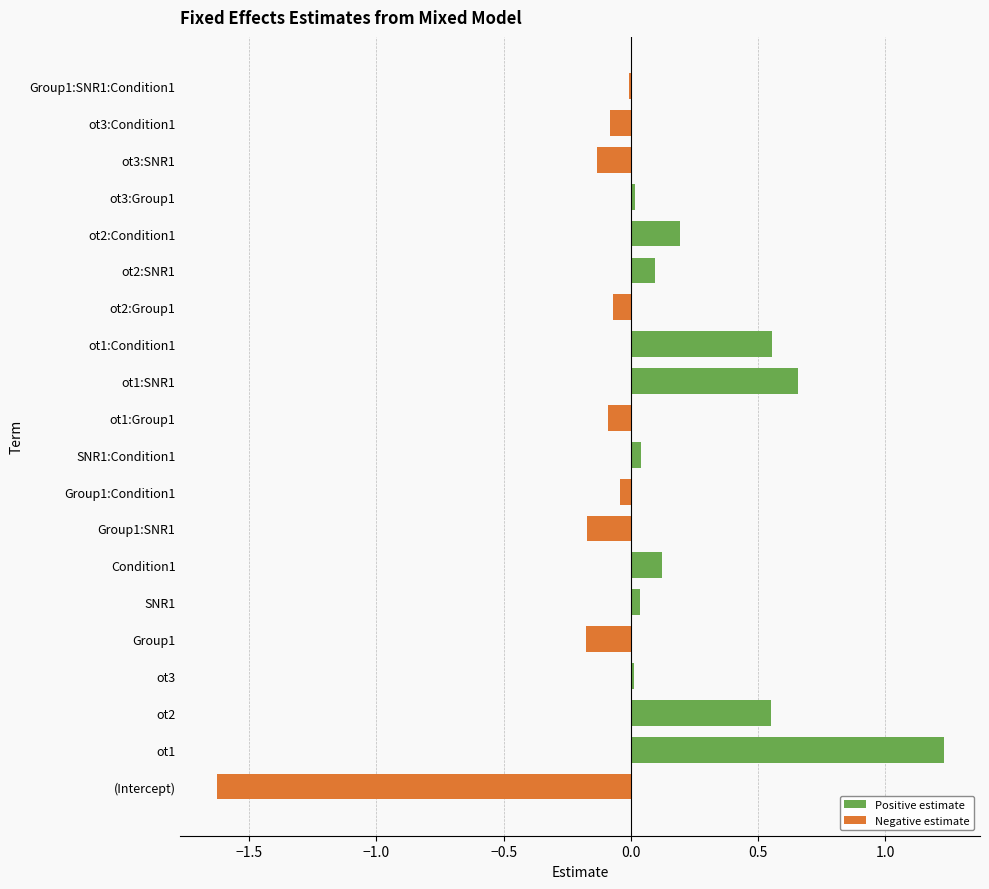

Rank the series by their maximum value, from lowest to highest.

Negative estimate, Positive estimate